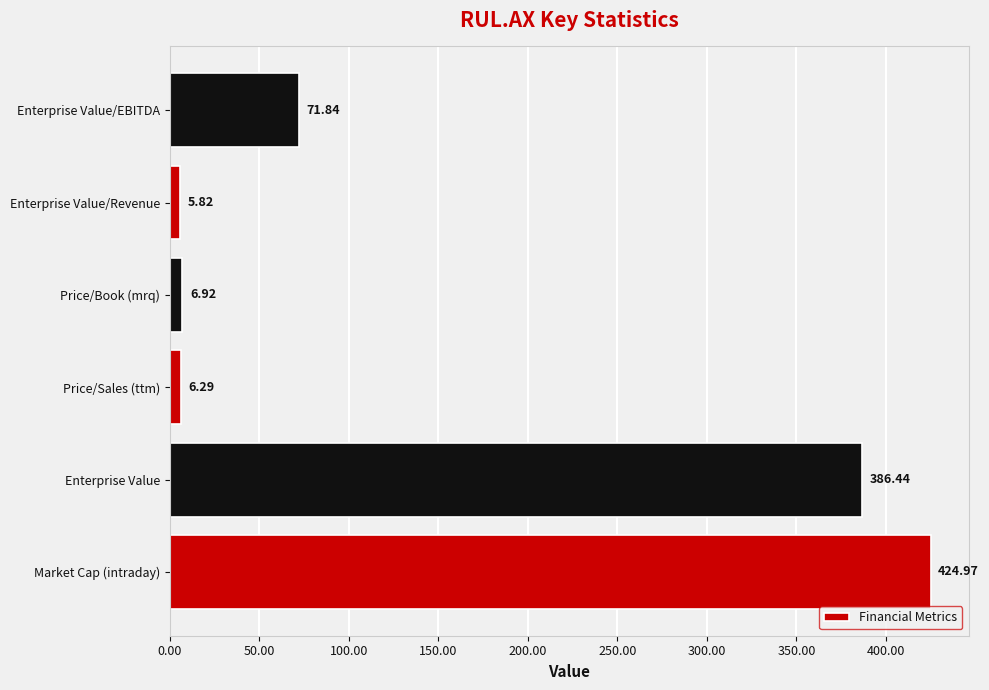

Where is the data nearest to the value 215?

Enterprise Value/EBITDA